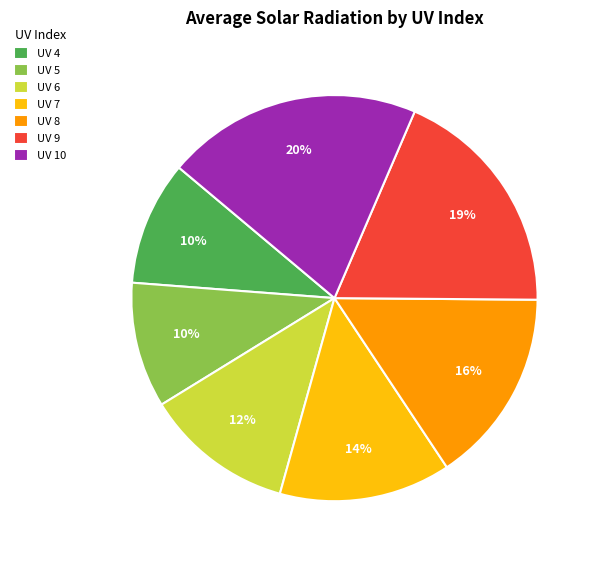

Between UV 4 and UV 8, which is larger?

UV 8